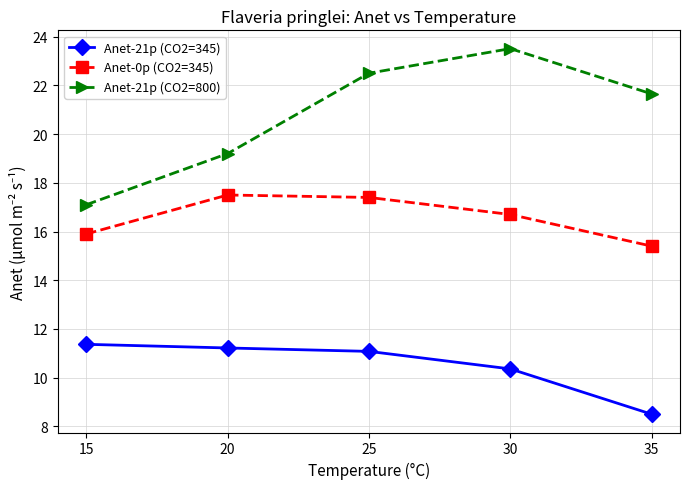

How many lines are shown in the chart?

3